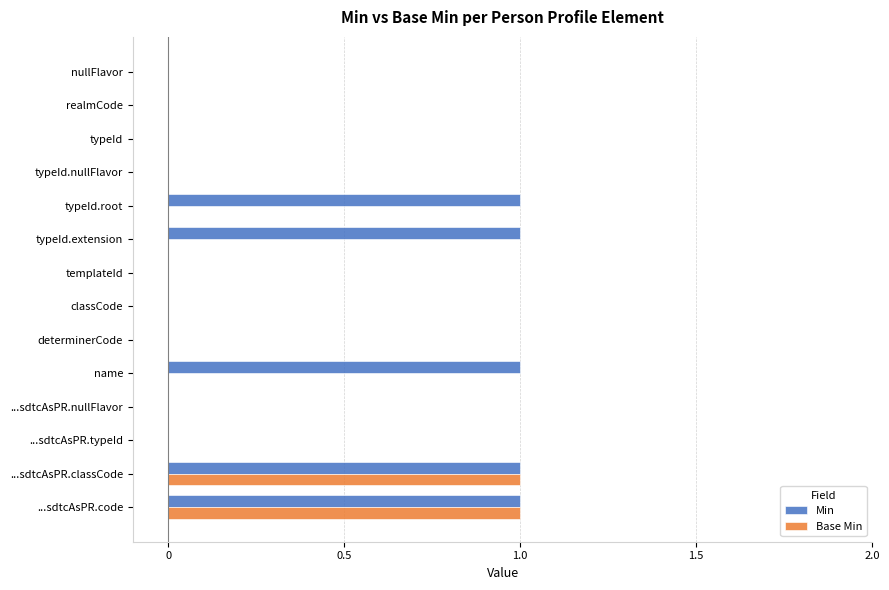

Which series has the largest total across all categories?

Min